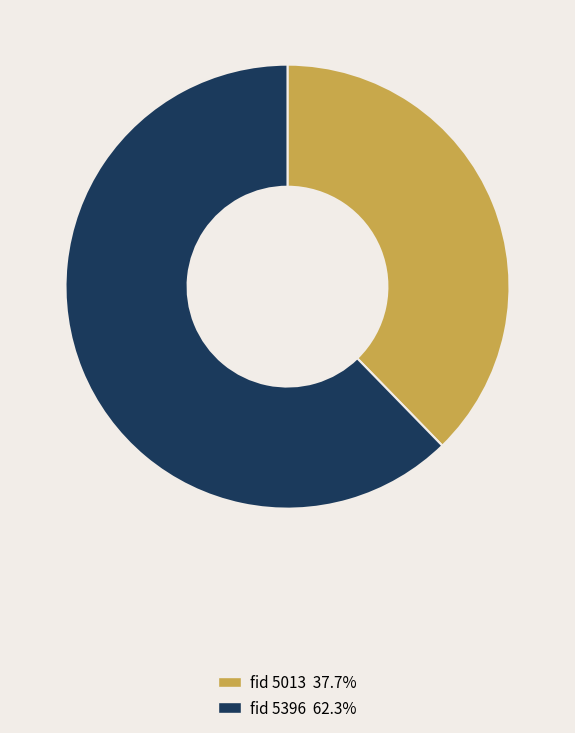

Do fid 5013 37.7% and fid 5396 62.3% together represent more than half of the pie?

Yes